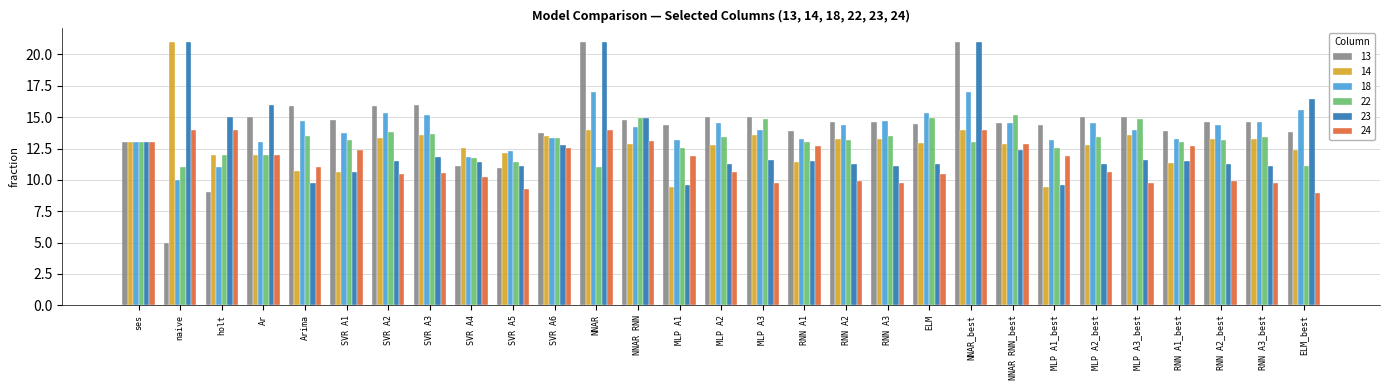

What is the average value of the 13 series?

14.3